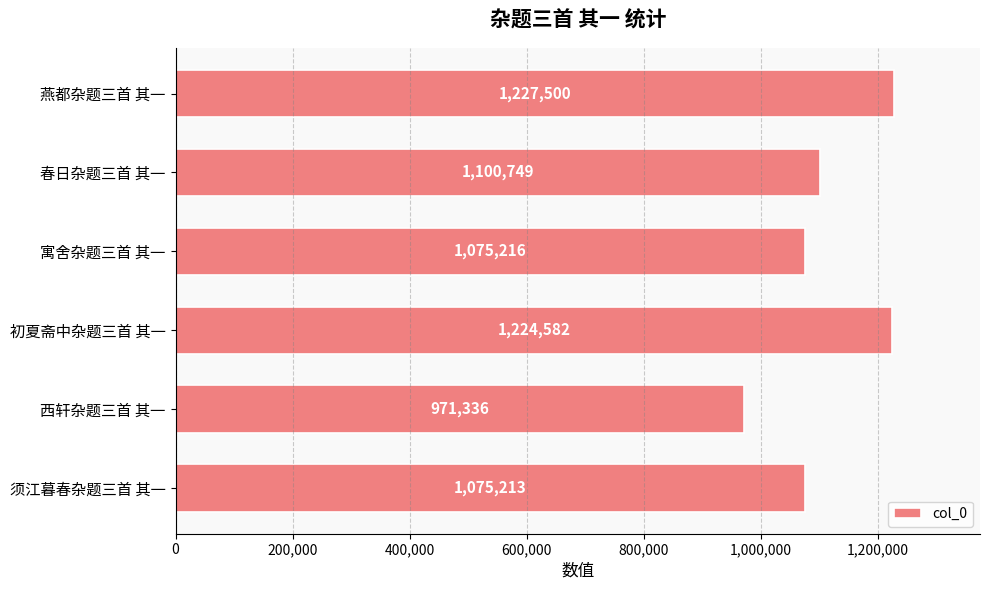

What is the average value?

1112433